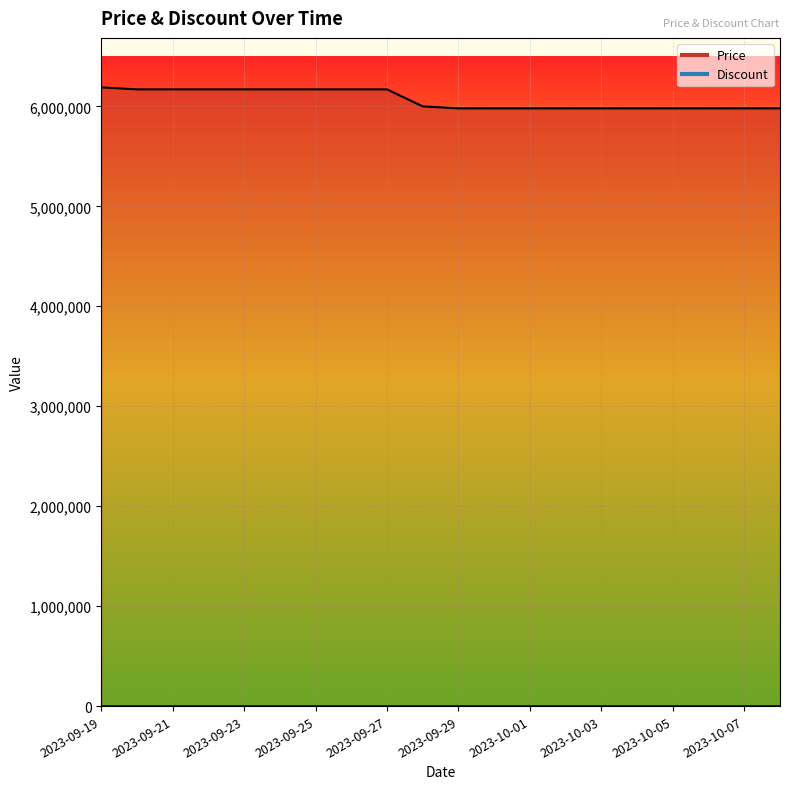

What is the difference between the maximum and second lowest values?

210000